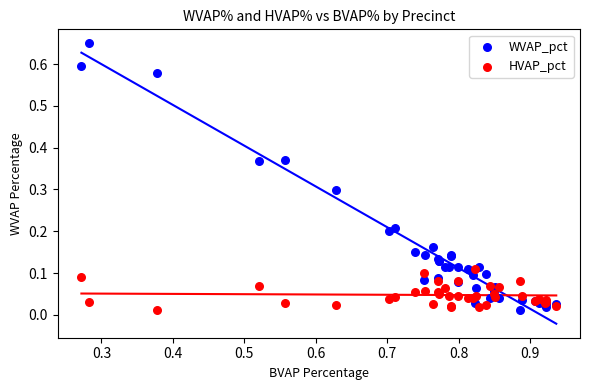

What are all the series names shown in the legend?

WVAP_pct, HVAP_pct